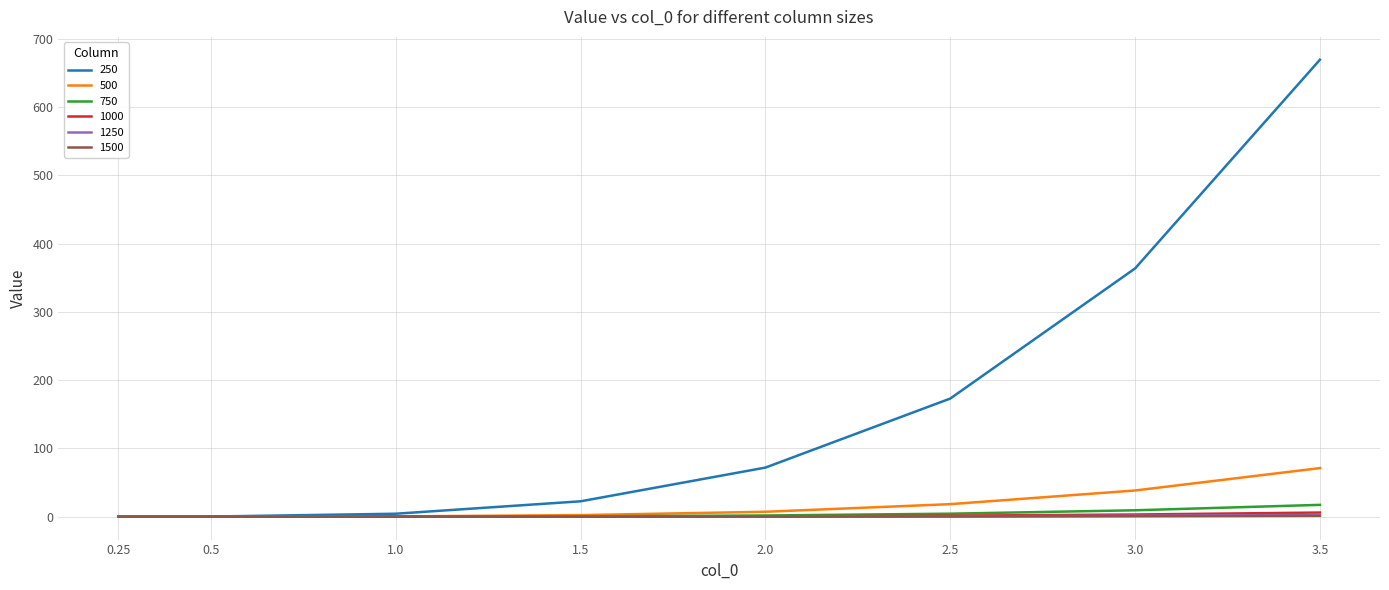

Which series has the largest range (max minus min)?

250